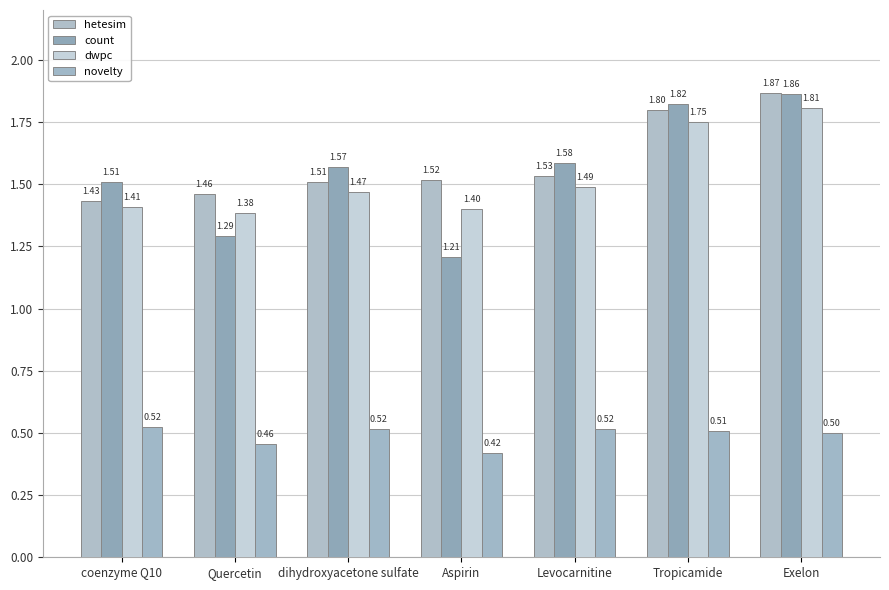

Rank the categories by hetesim value from lowest to highest.

coenzyme Q10, Quercetin, dihydroxyacetone sulfate, Aspirin, Levocarnitine, Tropicamide, Exelon